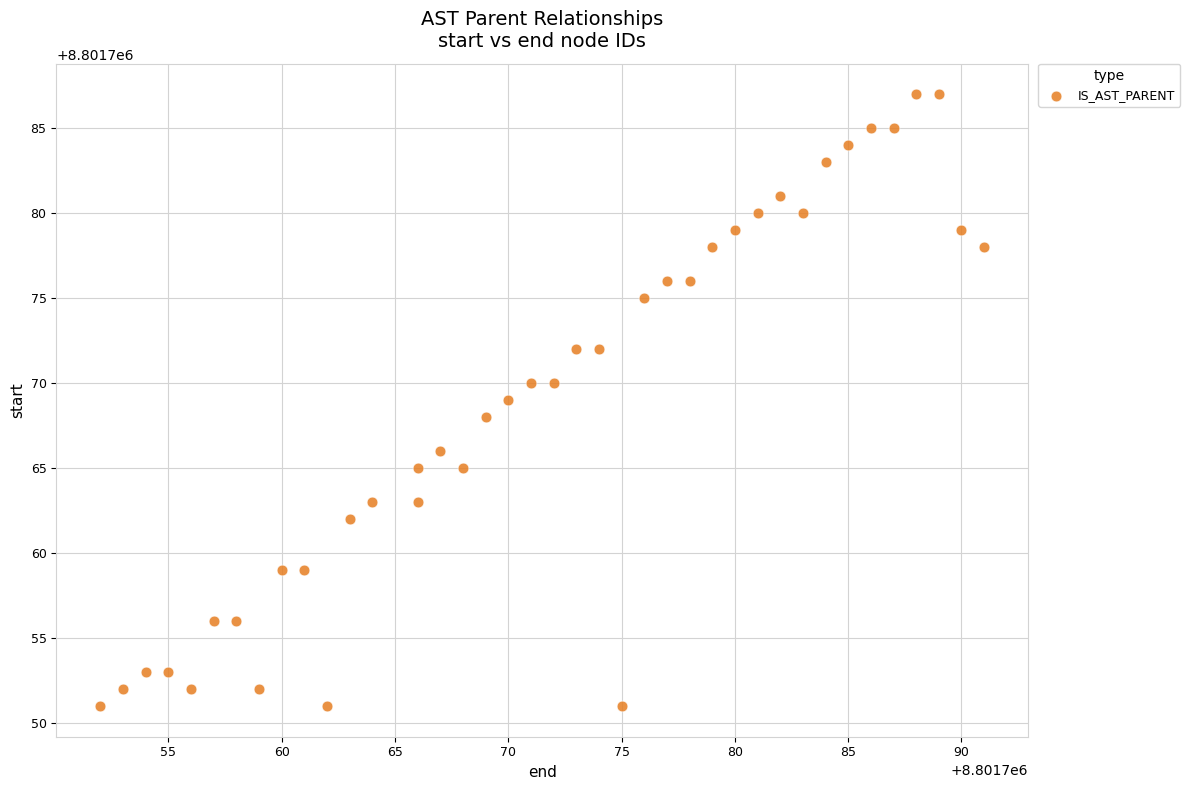

What is the range of Y values (max minus min)?

36